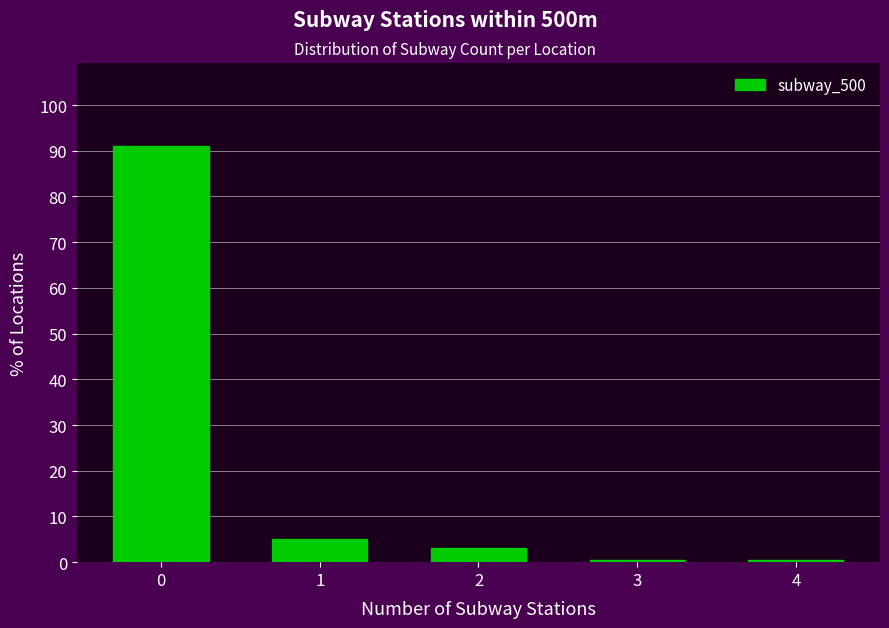

Reading right to left, what are all the values shown in this chart?

0.5	0.5	3.0	5.0	91.0